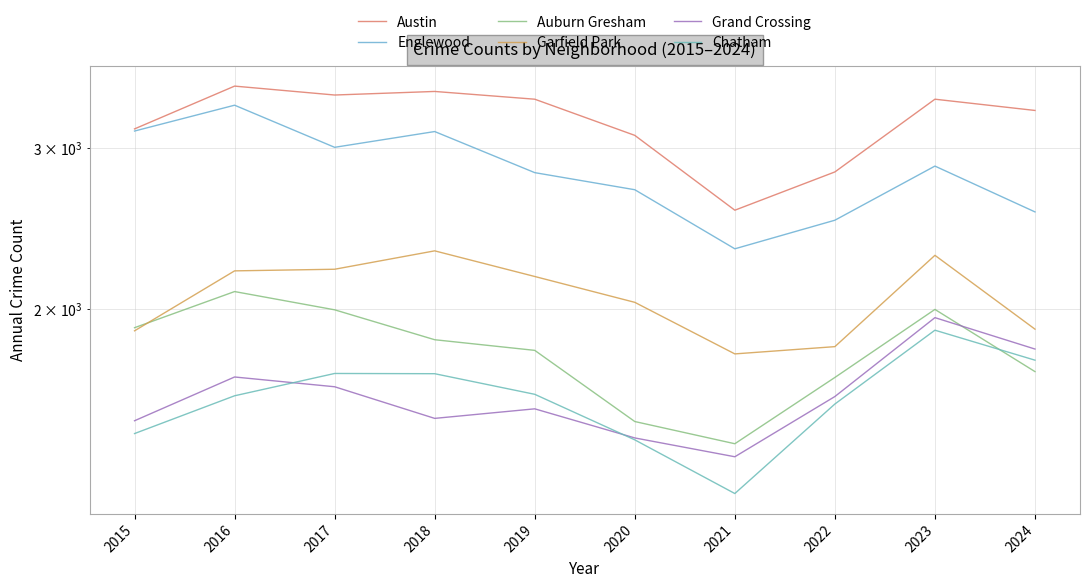

Which series has the widest spread of values?

Englewood